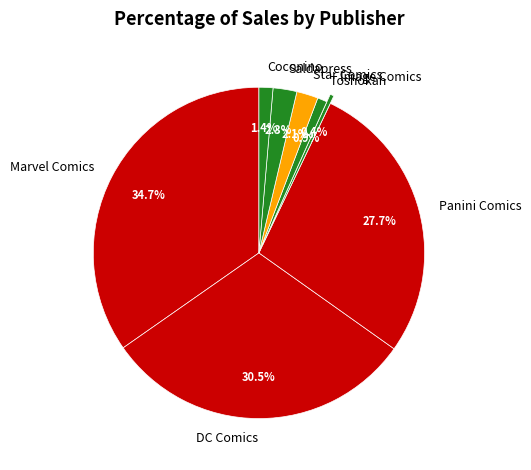

To the nearest percent, what is the difference between the Star Comics and Marvel Comics slice percentages?

33%